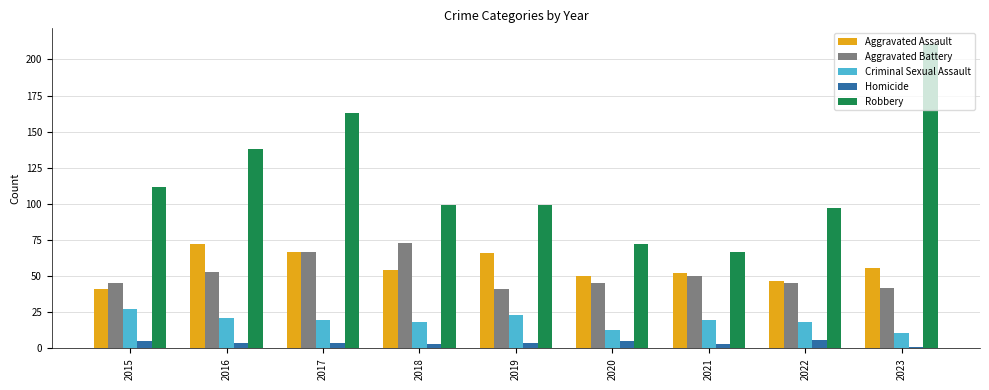

At which label does Aggravated Assault reach its minimum?

2015